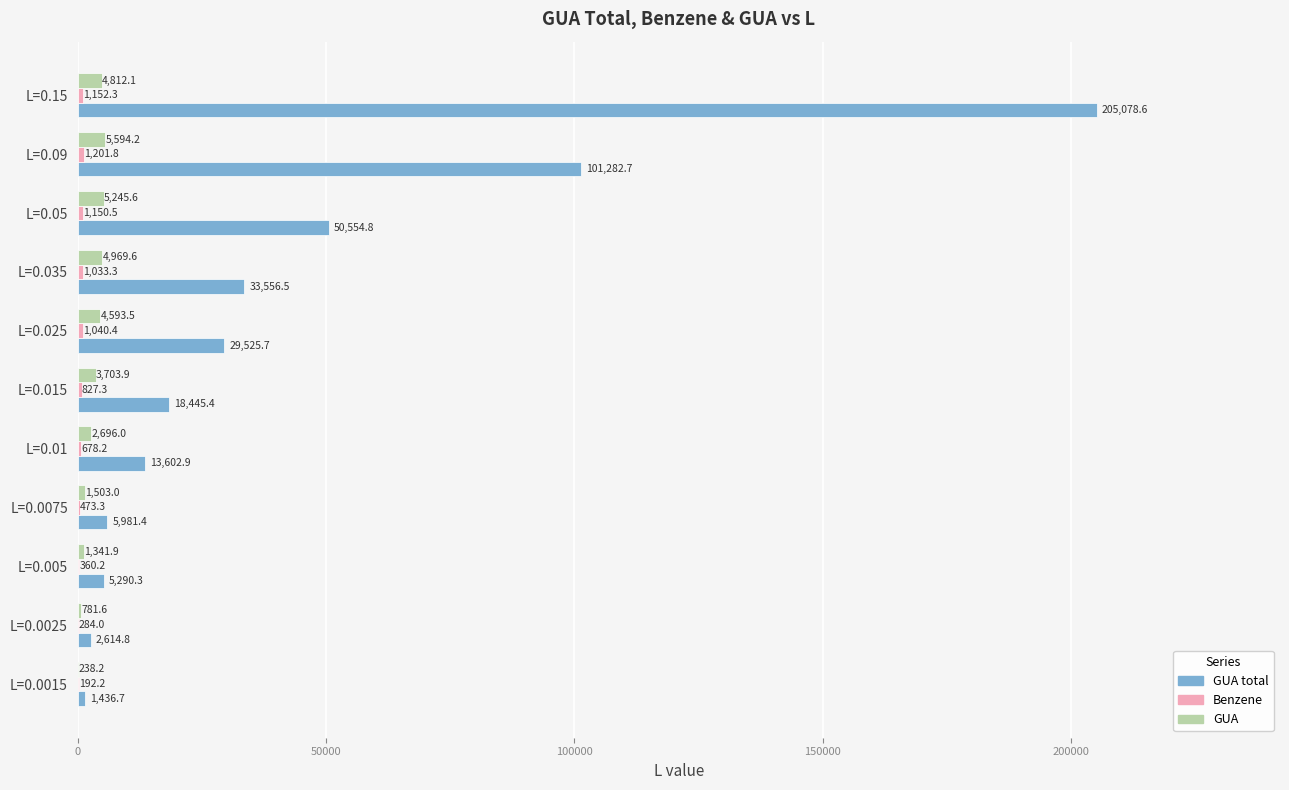

Where is GUA total nearest to the value 103257?

L=0.09